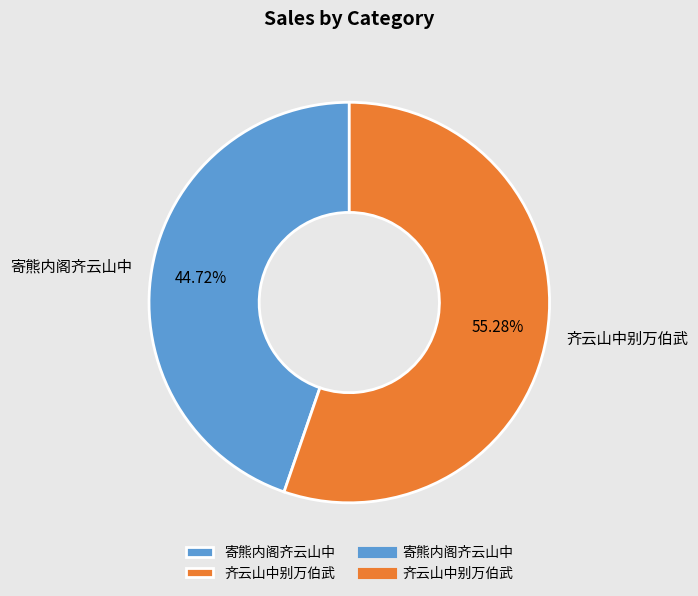

Rank the categories by value from highest to lowest.

齐云山中别万伯武, 寄熊内阁齐云山中